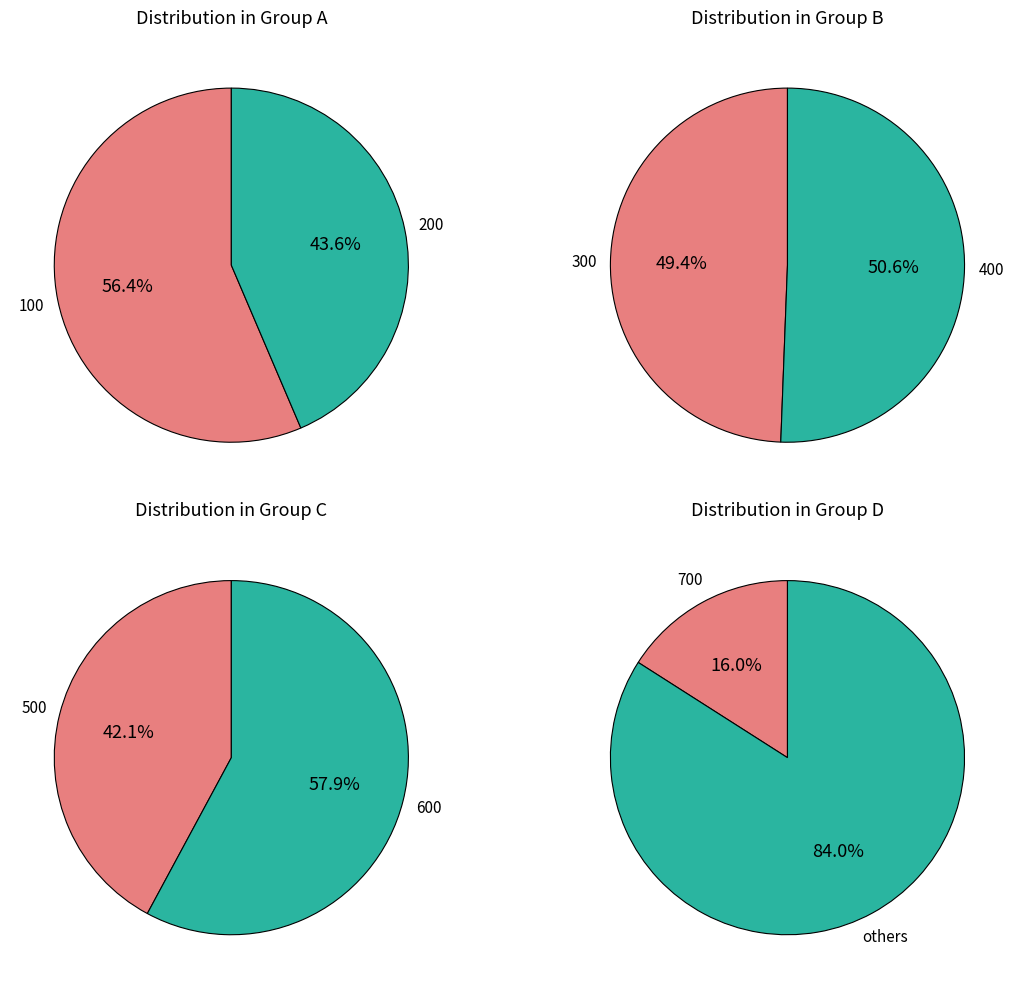

Do 300 and 700 together represent more than half of the pie?

No